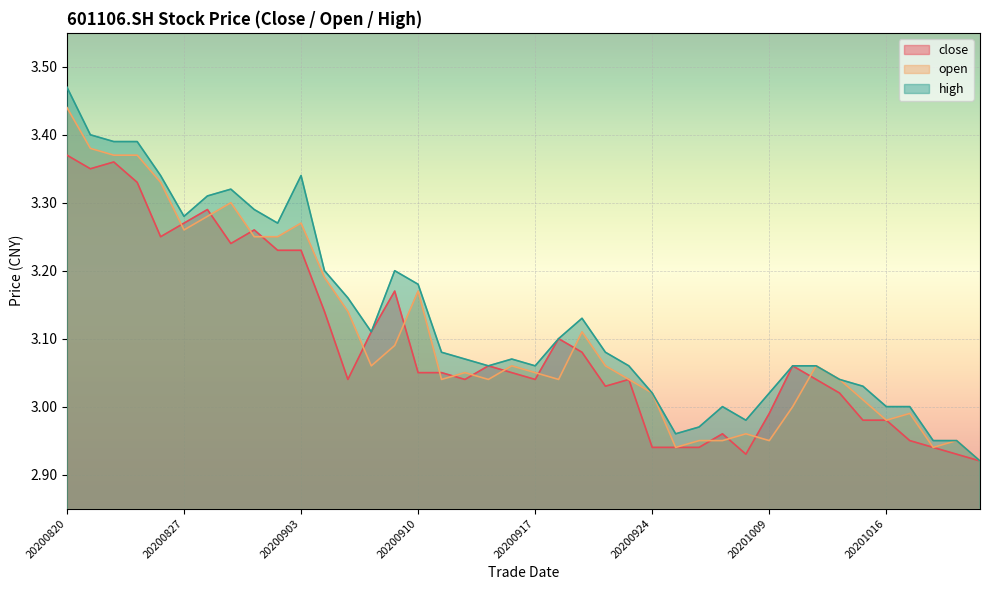

At which category does open reach its first local peak?

20200831